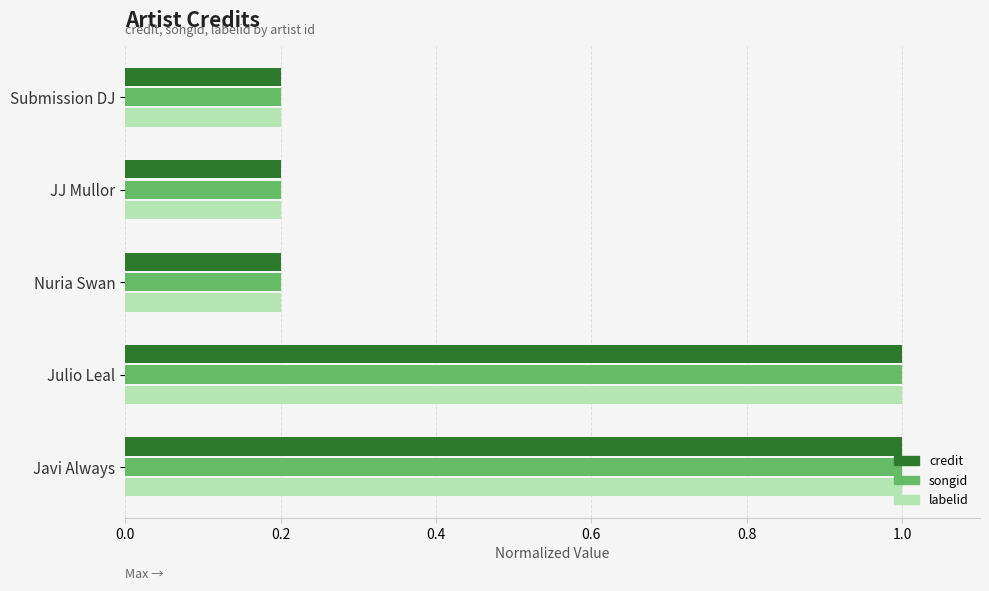

What is the difference between the maximum and minimum values in the songid series?

0.8